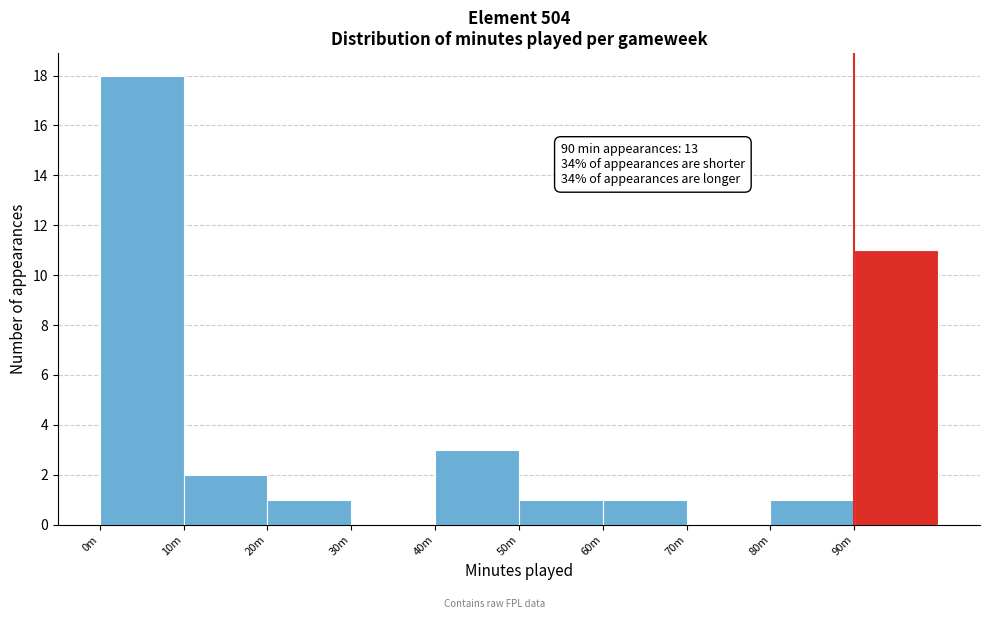

Reading left to right, transcribe all the data shown in this chart.

0m=18	10m=2	20m=1	30m=0	40m=3	50m=1	60m=1	70m=0	80m=1	90m=11